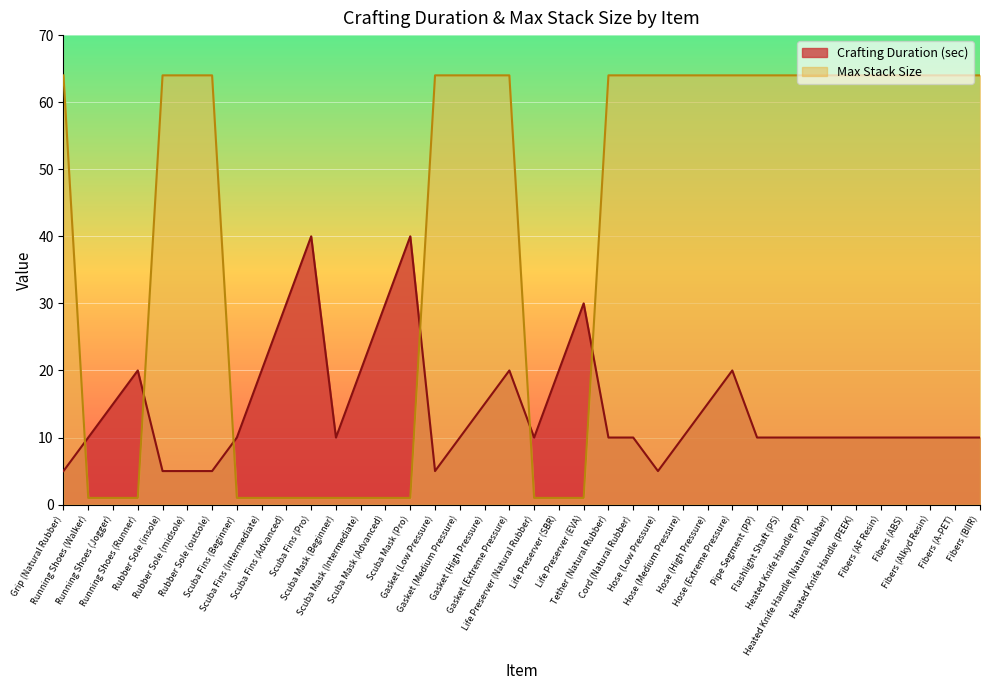

Where does the Crafting Duration (sec) series first go above 10?

Running Shoes (Jogger)